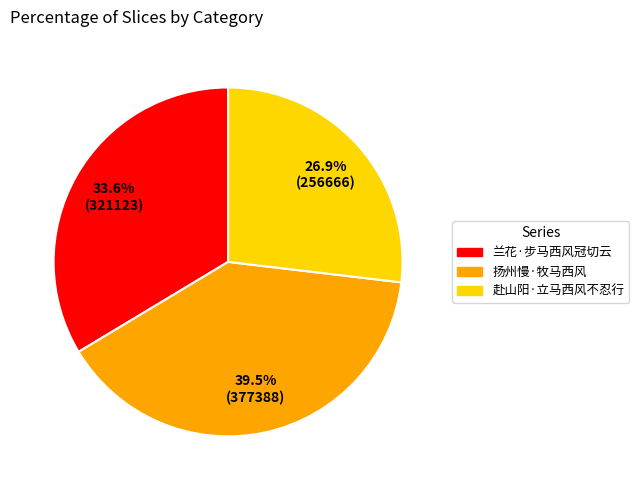

Does 扬州慢·牧马西风 represent more than half of the total?

No